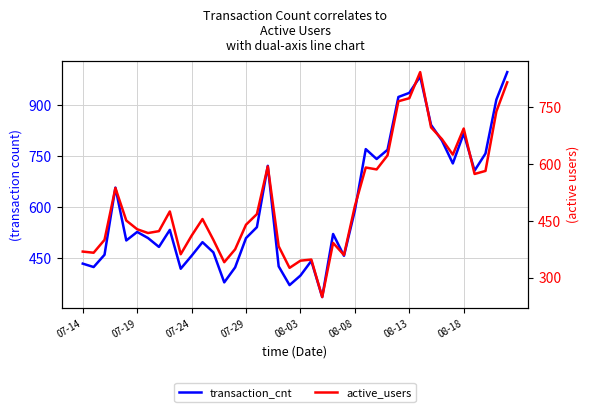

How many lines are shown in the chart?

2